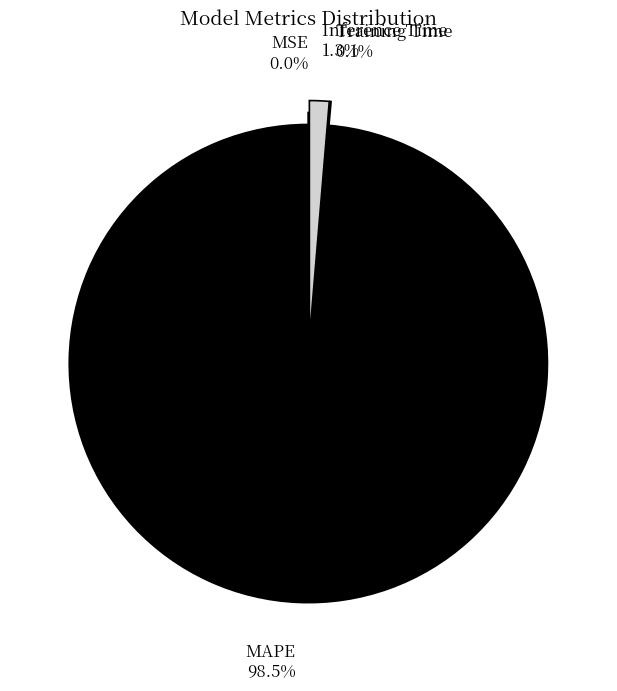

What is the largest slice in the pie chart?

MAPE